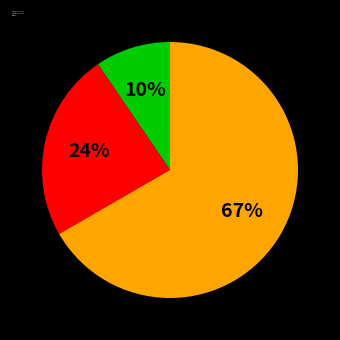

To the nearest percent, what percentage of the pie is Aggravated Battery?

24%